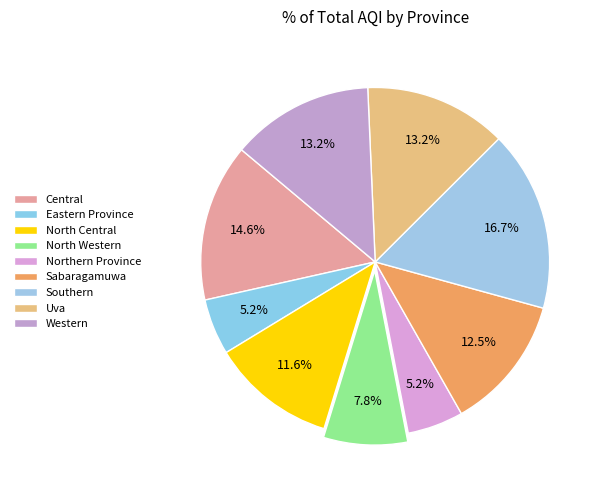

Which slice is the smallest?

Eastern Province